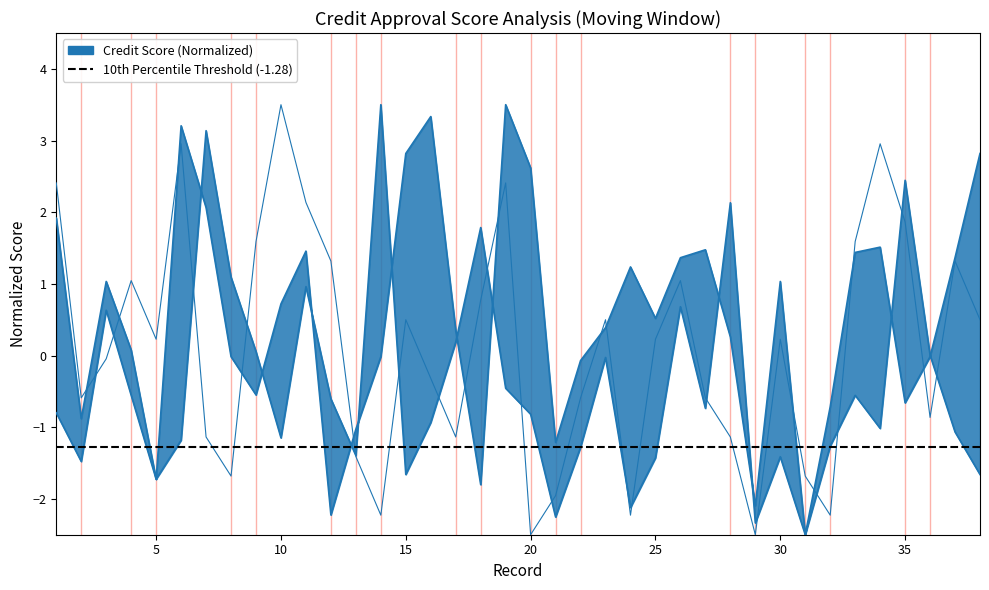

How many lines are shown in the chart?

3